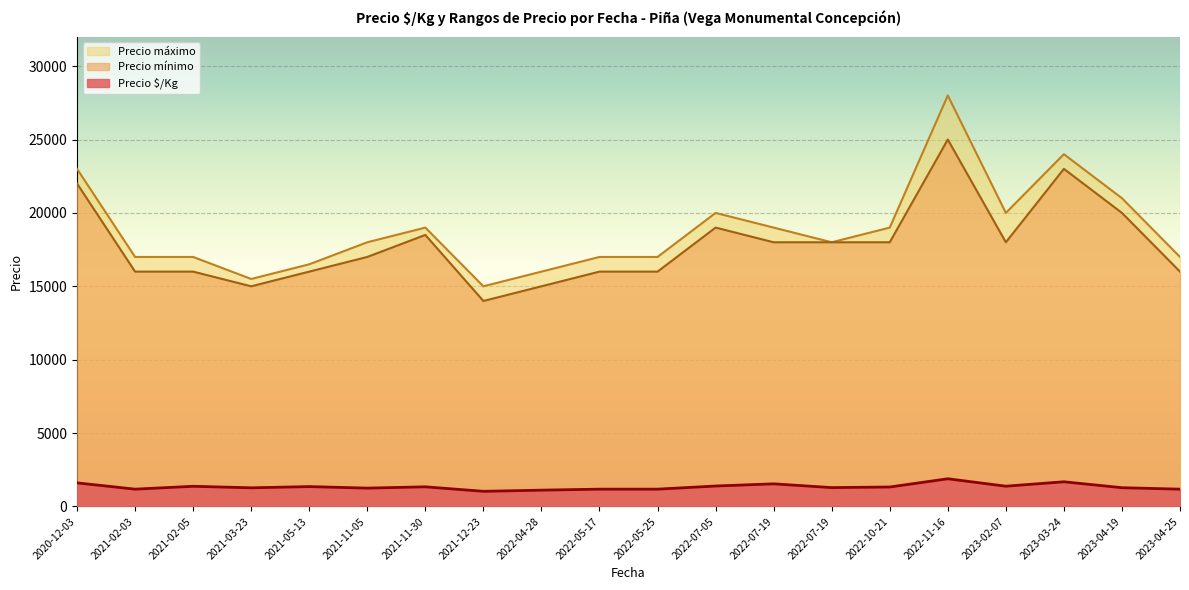

How many interior local peaks does the Precio $/Kg series have?

6